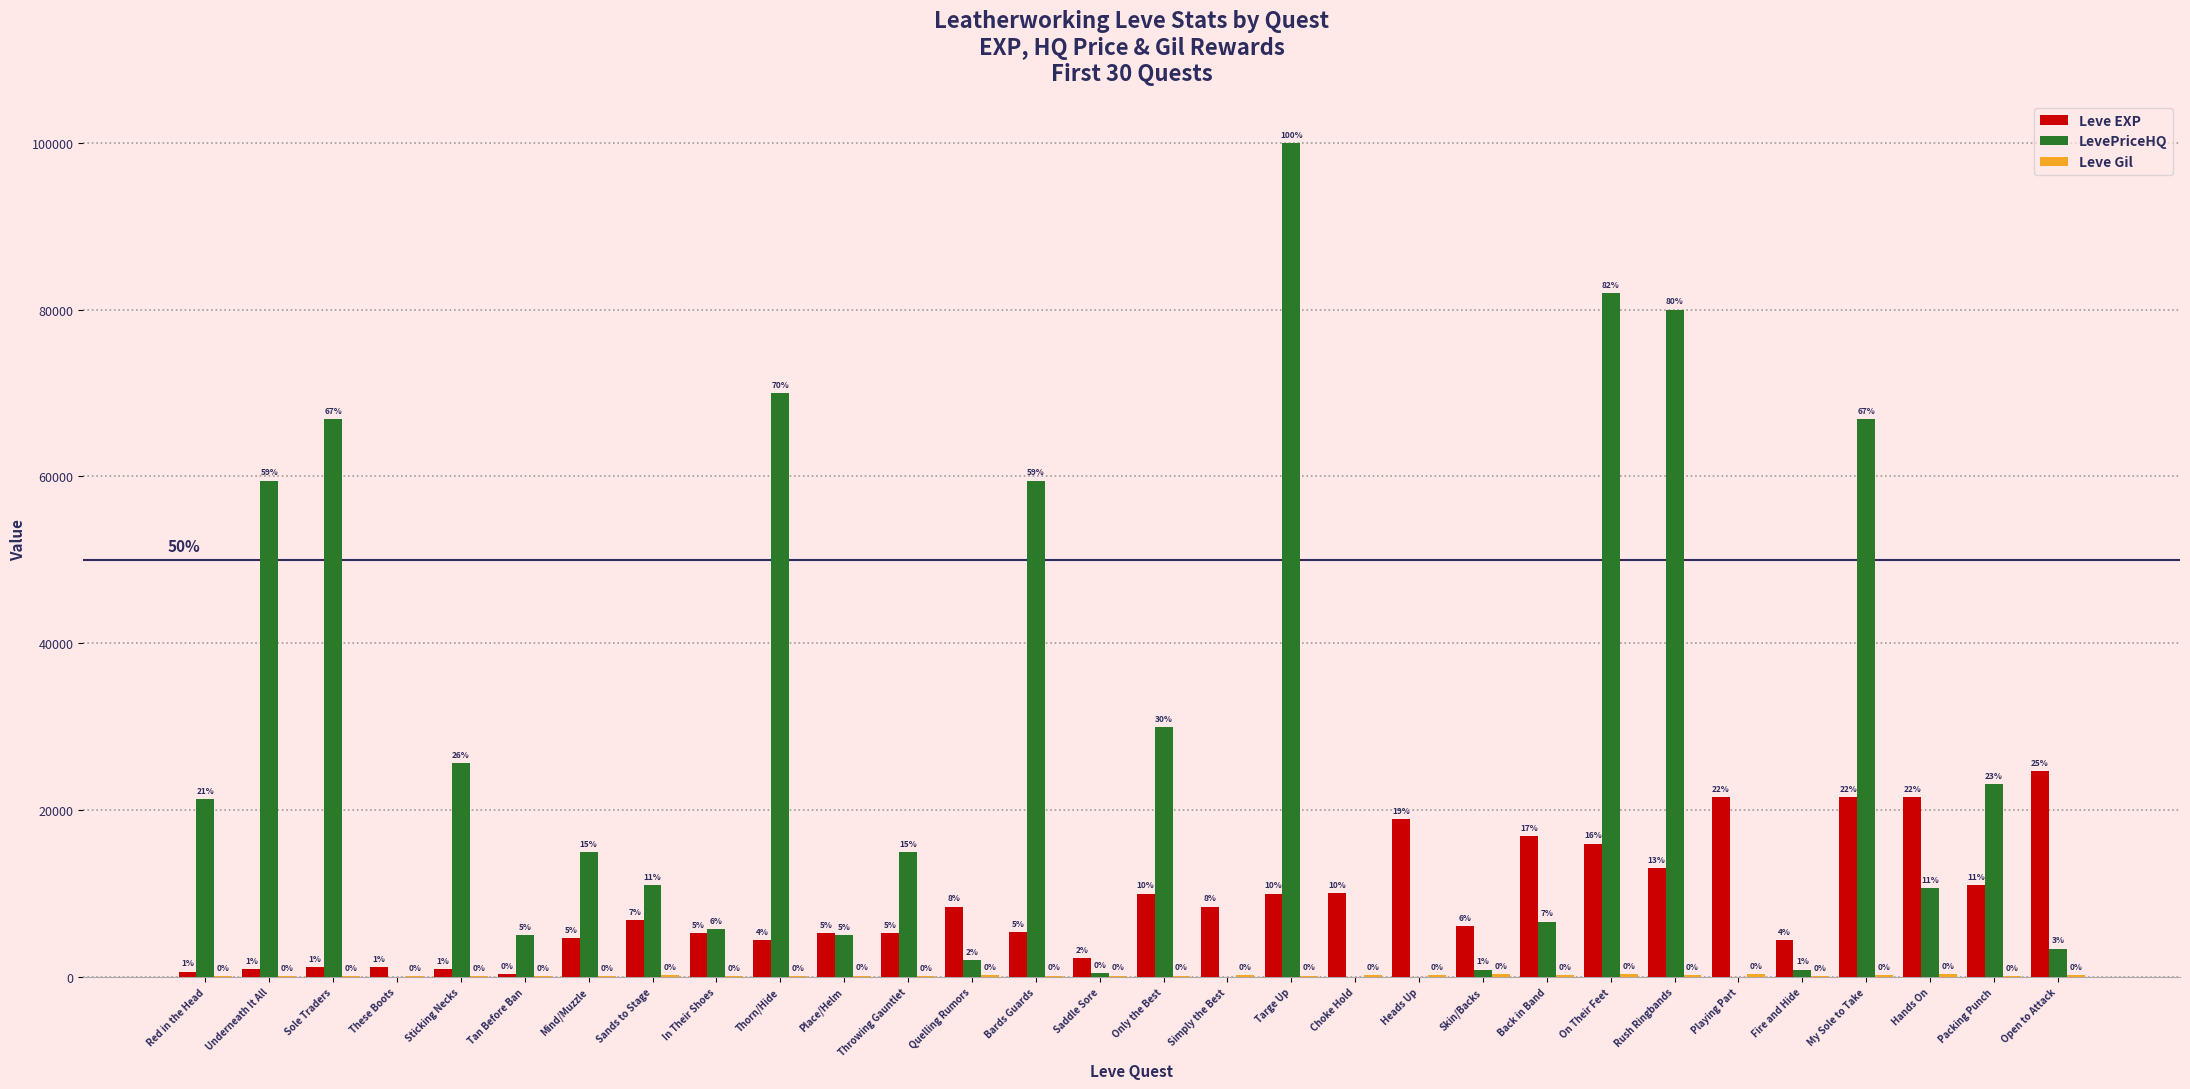

List the series in order of their overall mean, highest first.

LevePriceHQ, Leve EXP, Leve Gil